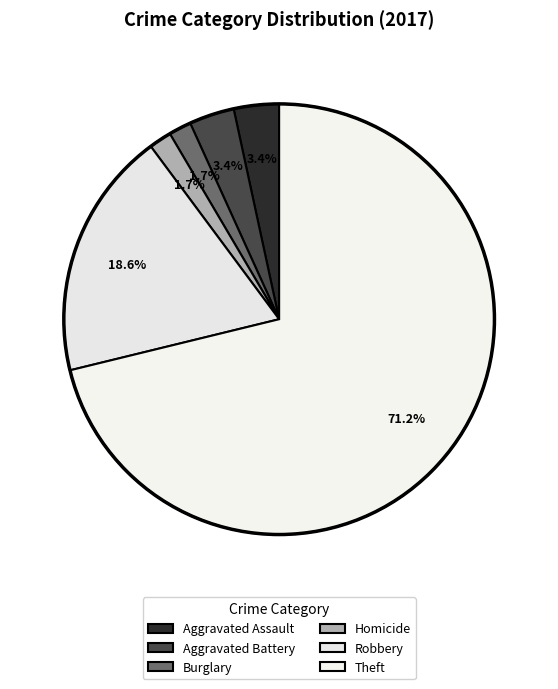

How many segments does this pie chart have?

6